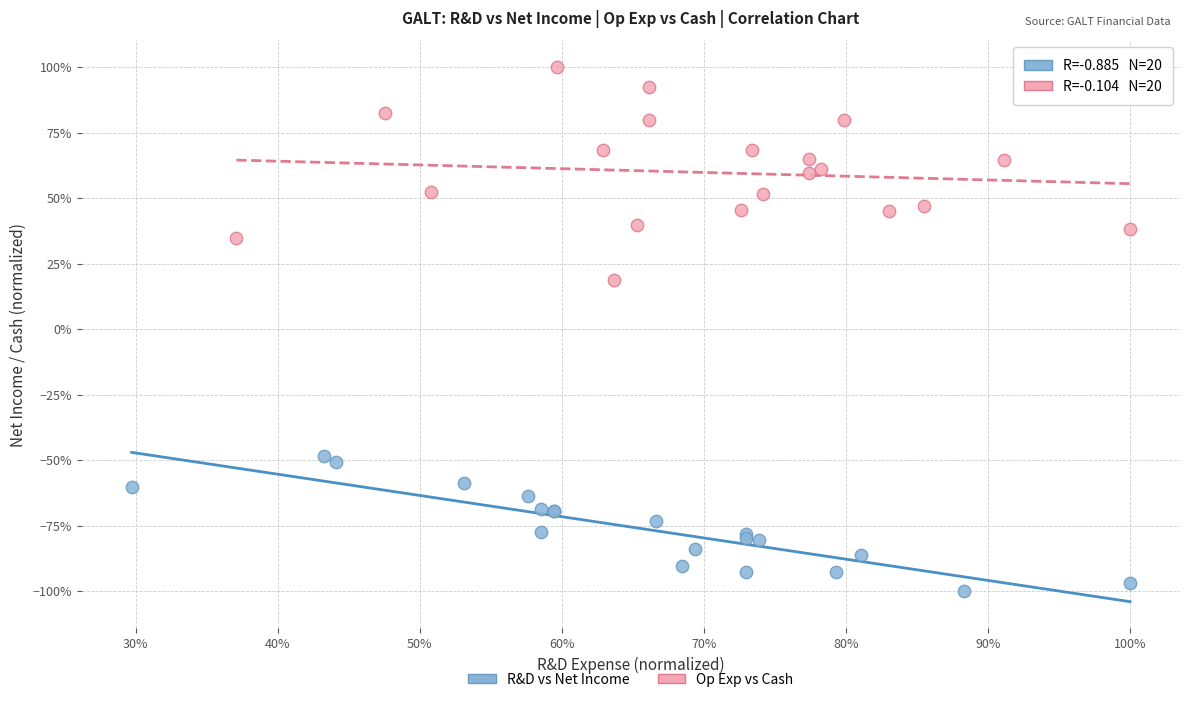

Which series has the widest spread of Y values?

Op Exp vs Cash